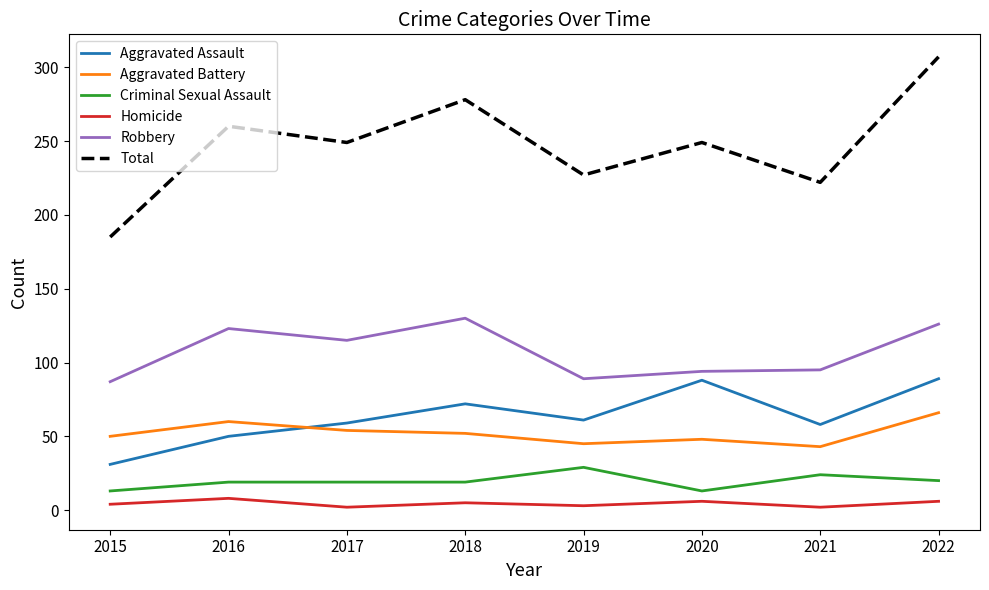

How many lines are shown in the chart?

6